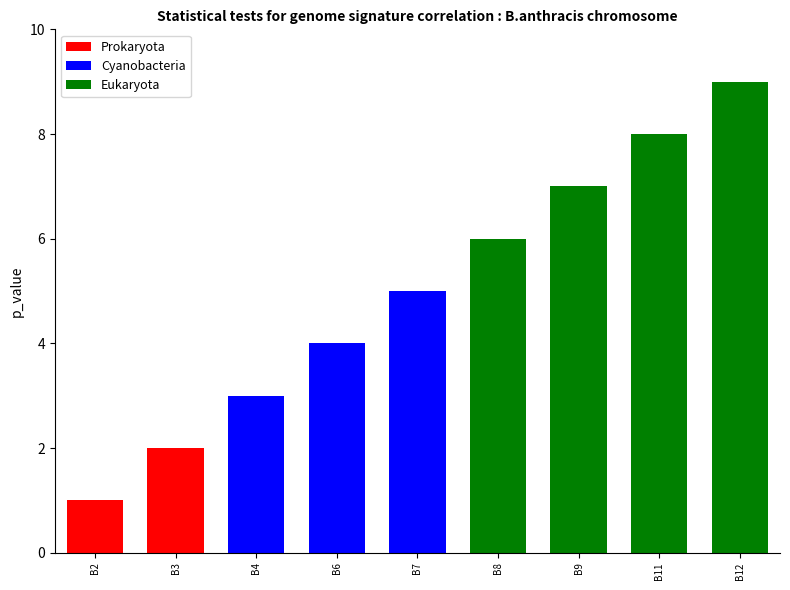

Approximately how many times larger is the value at B7 compared to B12?

0.6